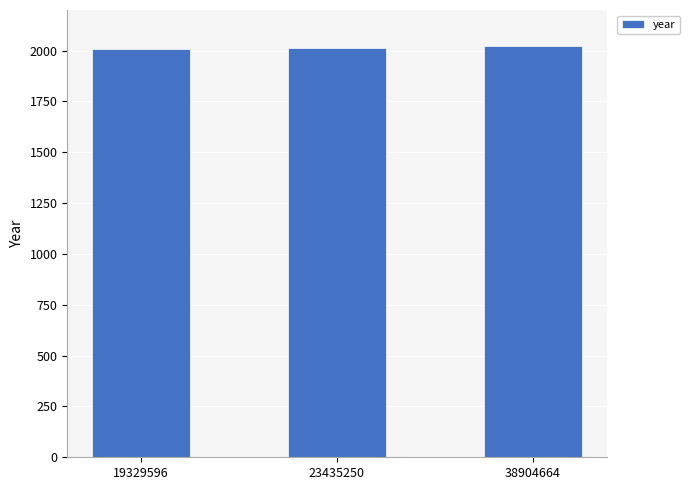

At which label is the value closest to 2016?

23435250